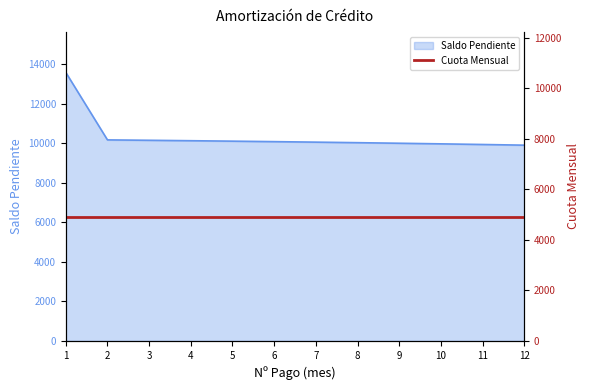

Which label corresponds to the largest value in the chart?

1